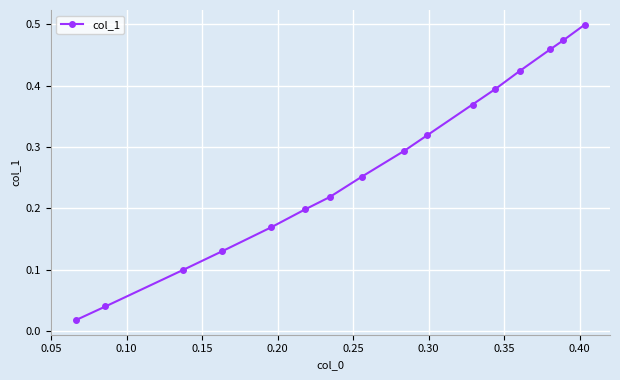

What is the sum of all values?

4.4